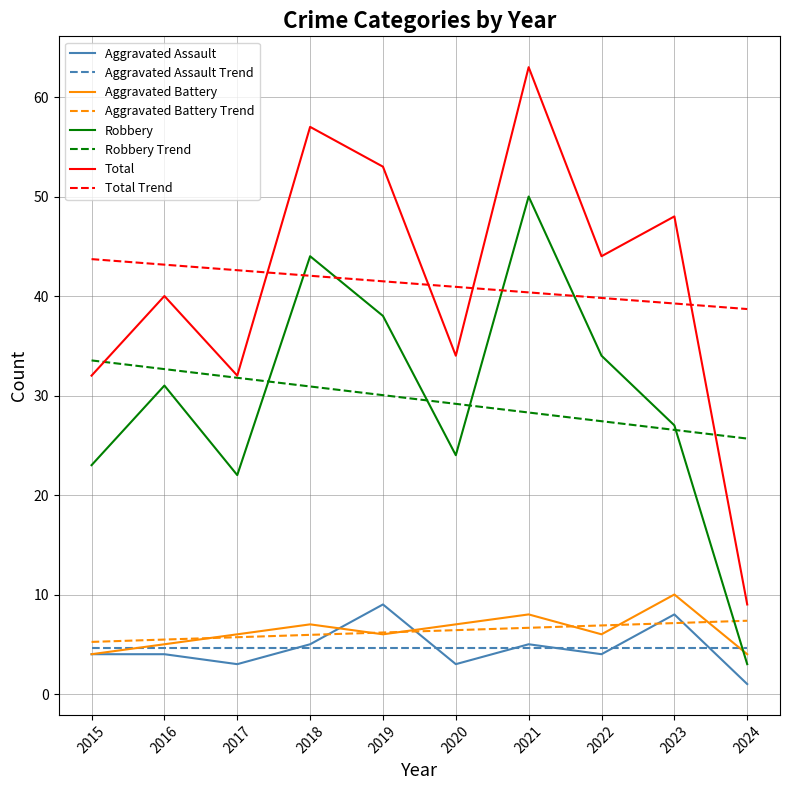

Which series has the widest spread of values?

Total